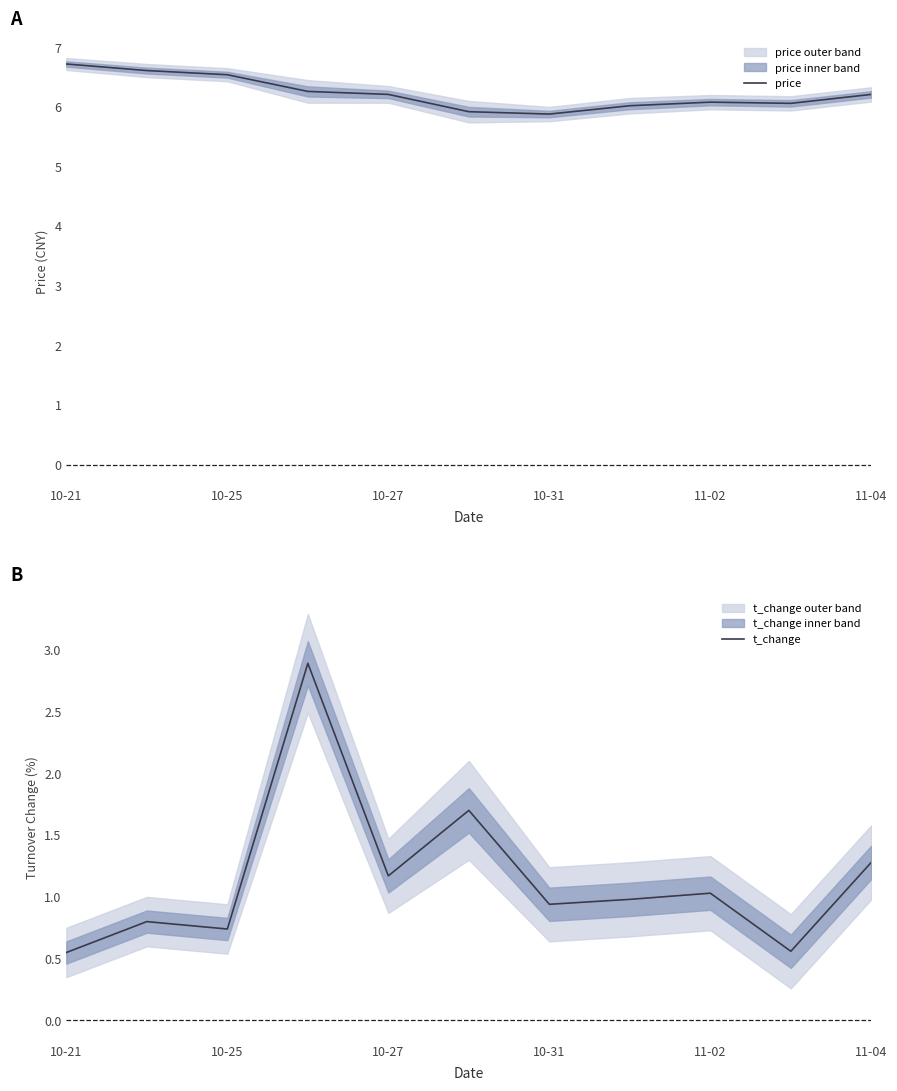

Reading left to right, what are all the values shown in this chart?

price: 6.7	6.6	6.5	6.3	6.2	5.9	5.9	6.0	6.1	6.1	6.2
t_change: 0.6	0.8	0.7	2.9	1.2	1.7	0.9	1.0	1.0	0.6	1.3